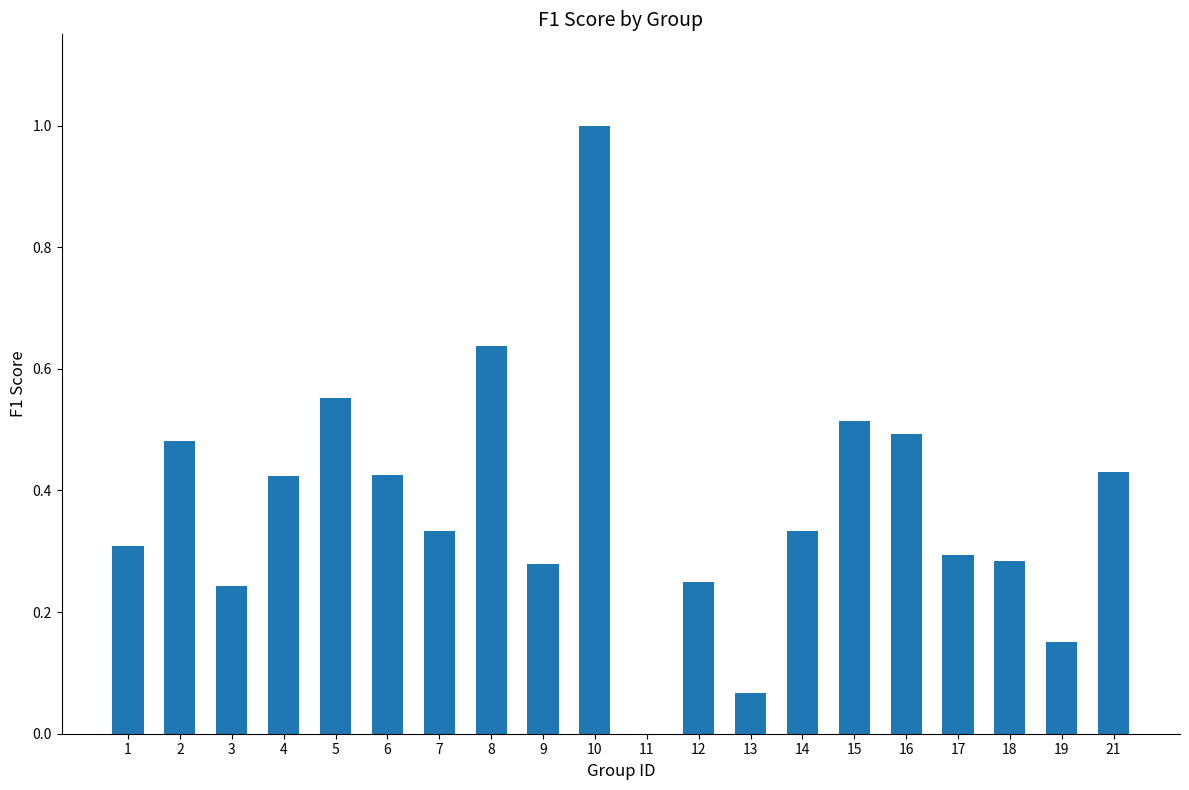

Between 11 and 9, which is larger?

9